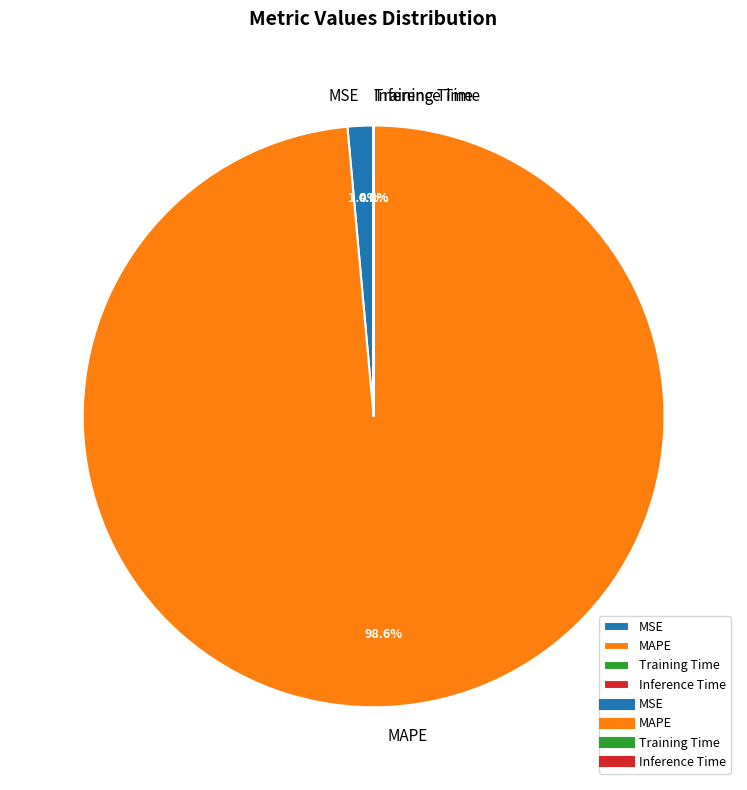

Which category has the biggest portion of the pie?

MAPE